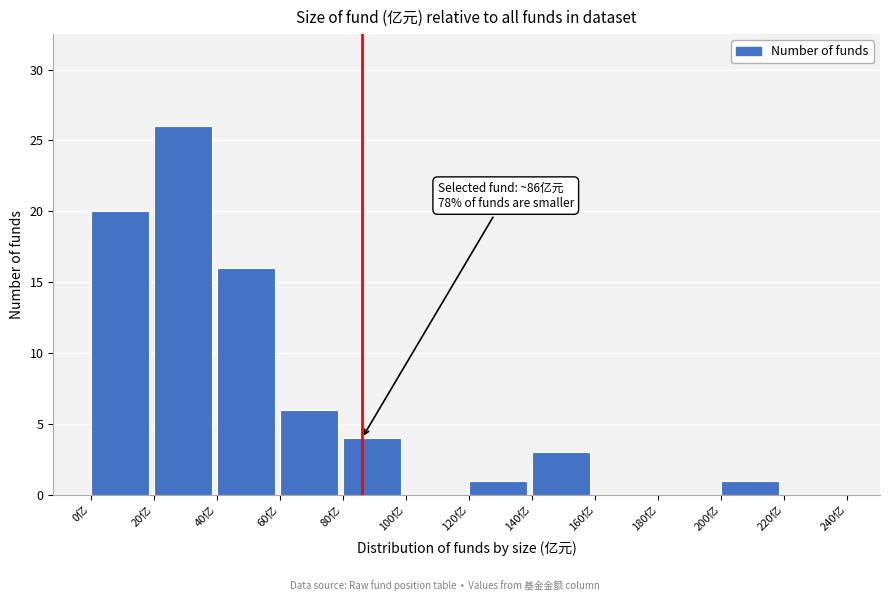

Over which range of the x-axis is the bar tallest?

20 to 40